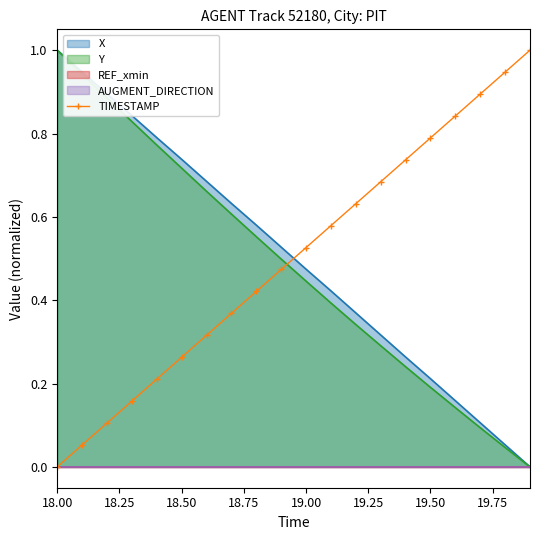

The Y series shows 0.3 at 19.50. True or false?

False